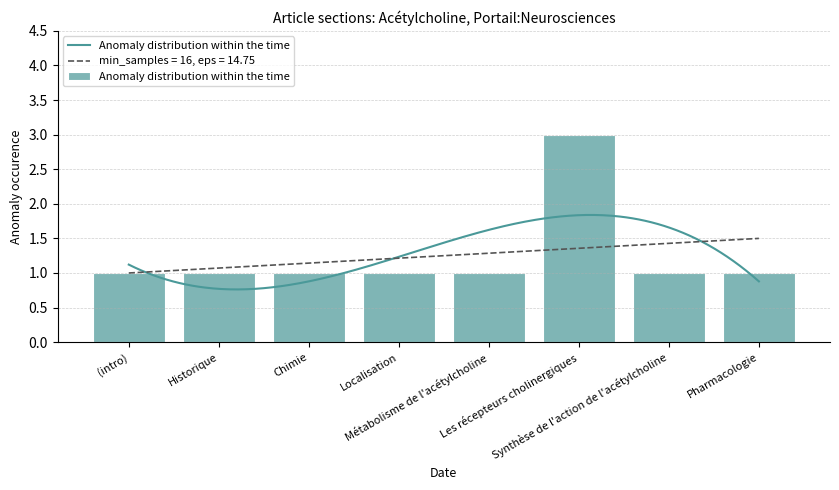

What is the difference between the values at Les récepteurs cholinergiques and Synthèse de l'action de l'acétylcholine?

2